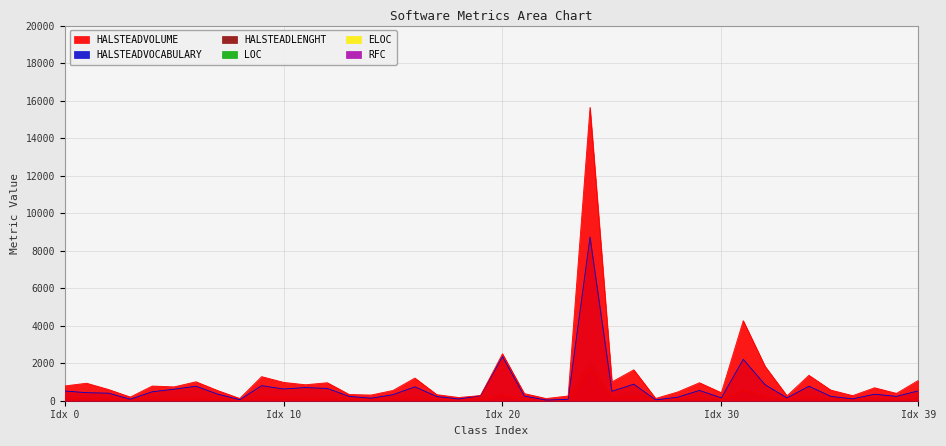

The value of RFC at 36 is 4.3. True or false?

False